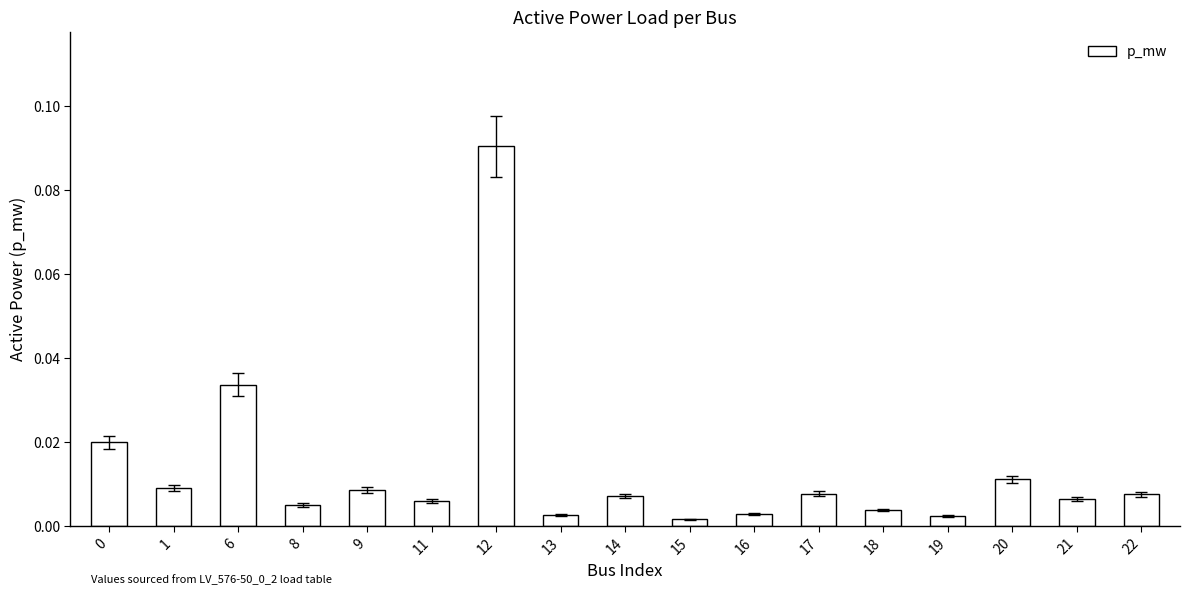

Which has a higher value, 1 or 12?

12